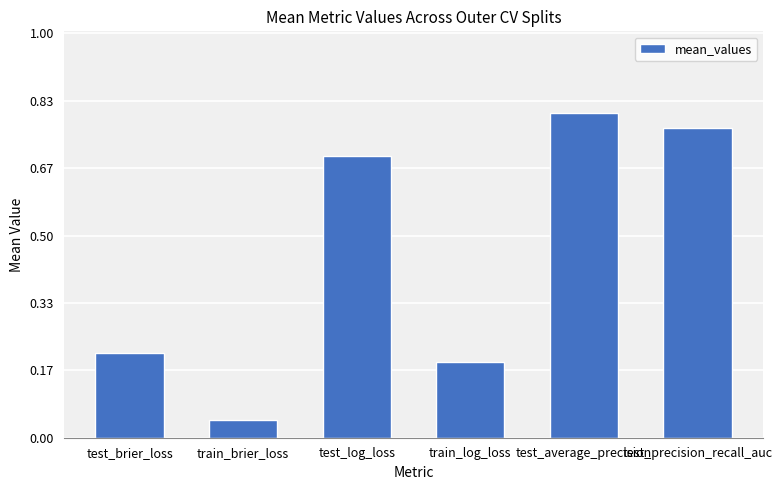

Rank the categories by value from highest to lowest.

test_average_precision, test_precision_recall_auc, test_log_loss, test_brier_loss, train_log_loss, train_brier_loss